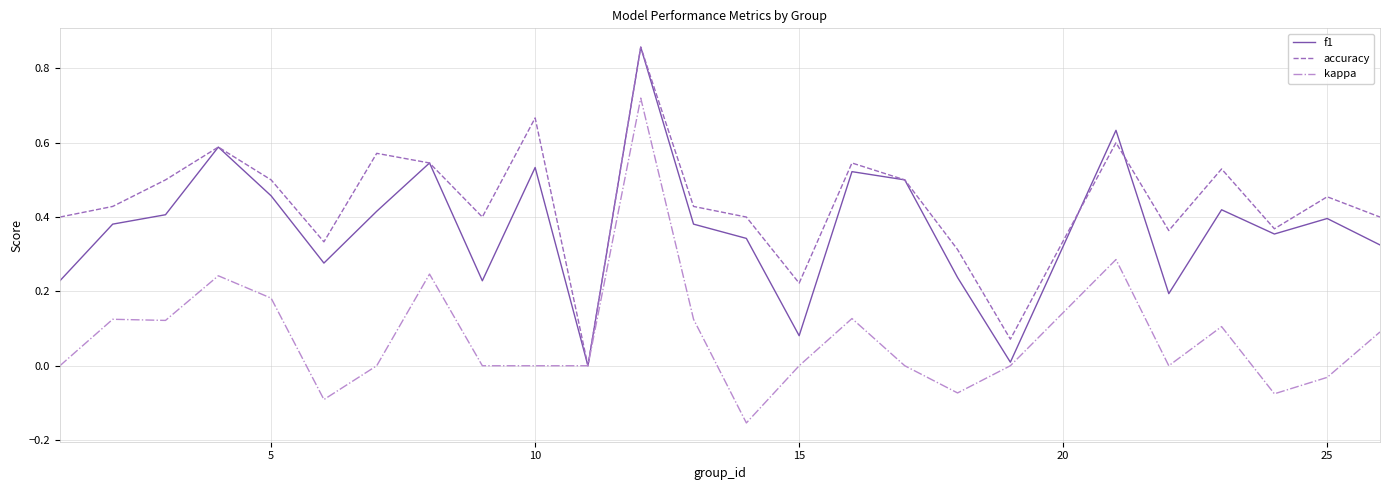

Which series has the largest total across all categories?

accuracy